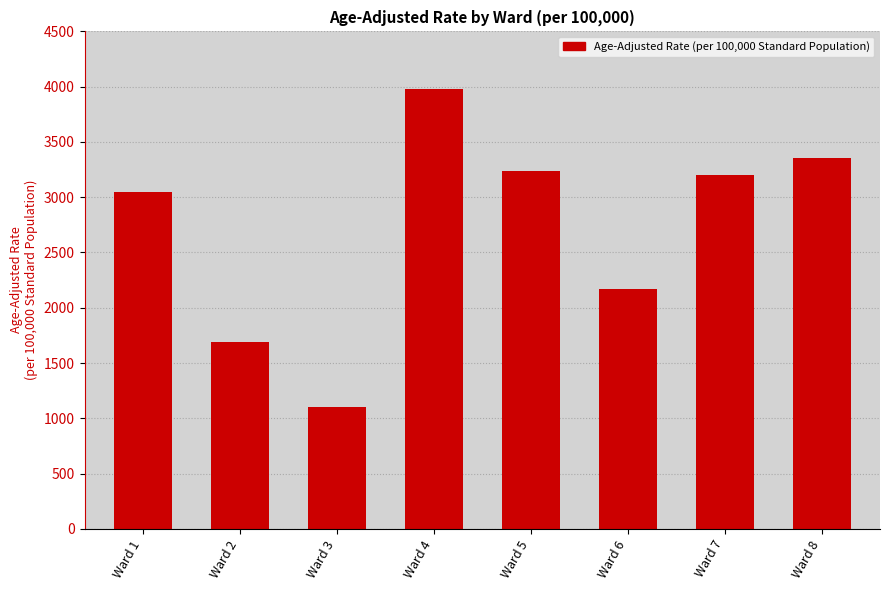

Reading right to left, list all the values displayed in this chart.

3350.7	3202.2	2166.6	3236.6	3981.8	1102.0	1691.3	3049.1